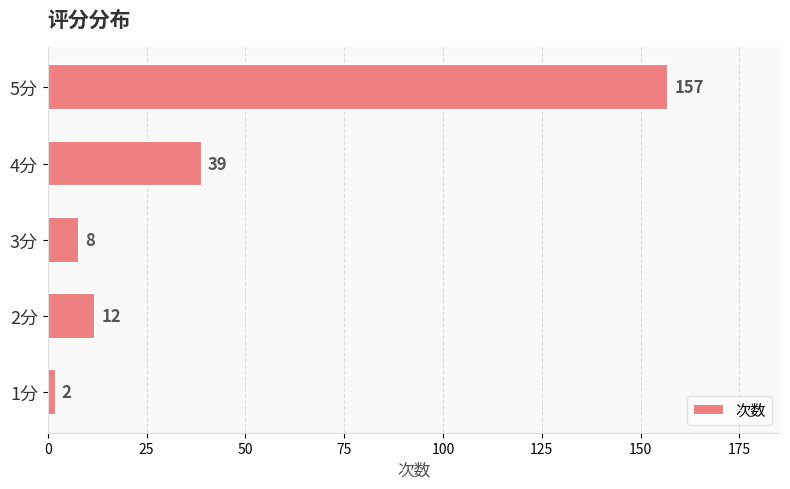

What is the maximum value shown in the chart?

157